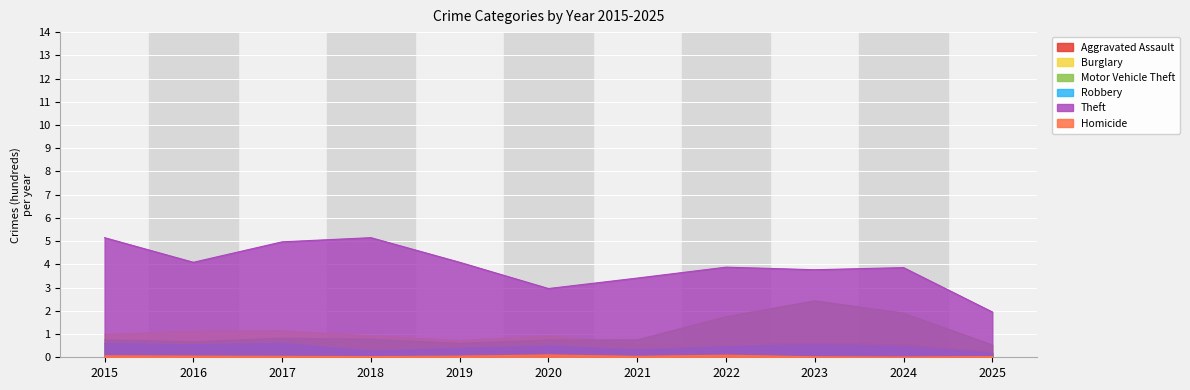

How many interior local peaks does the Robbery series have?

3